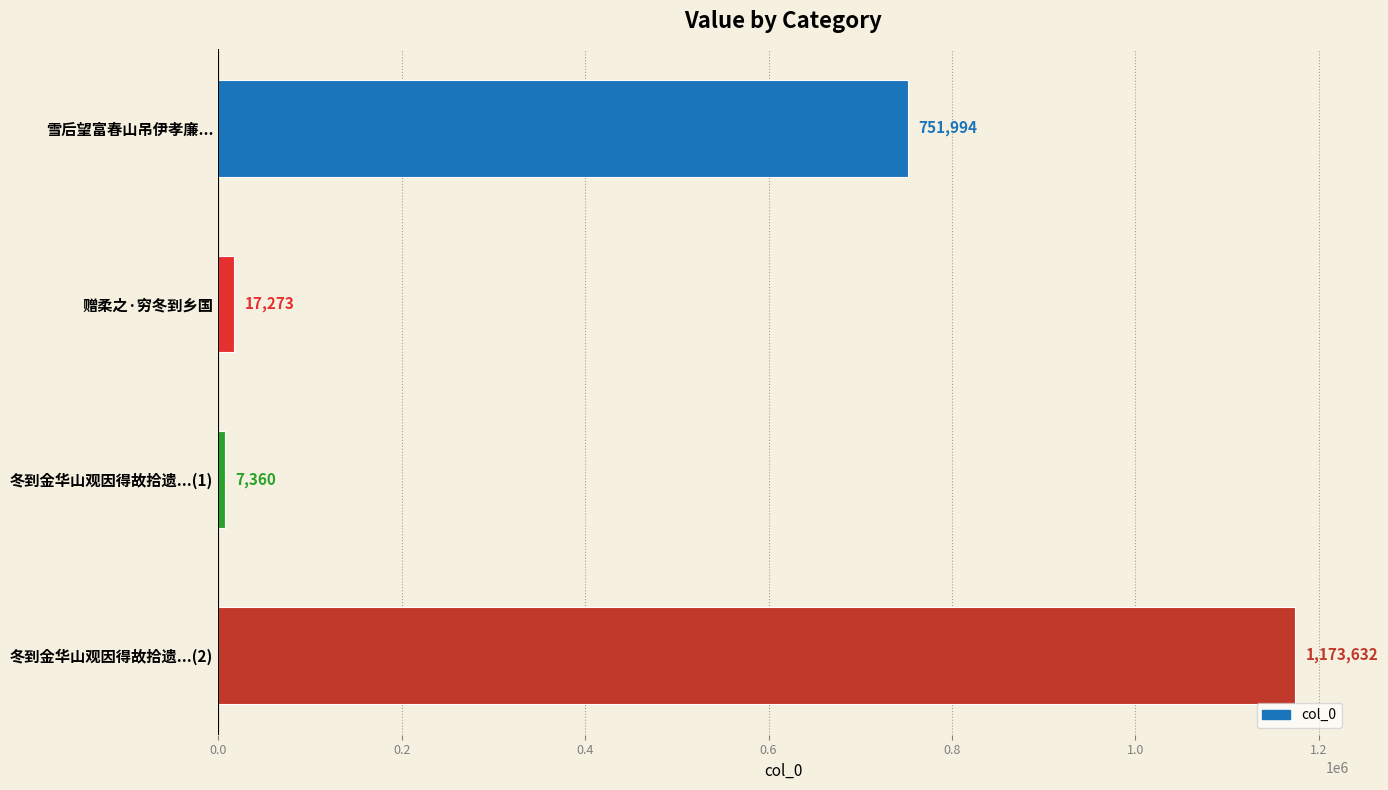

Count the number of data series in this chart.

1